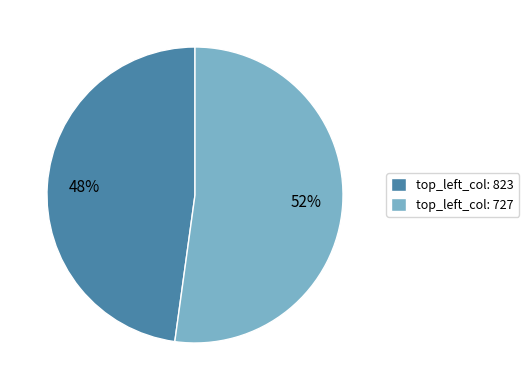

Which has a higher value, top_left_col: 823 or top_left_col: 727?

top_left_col: 727